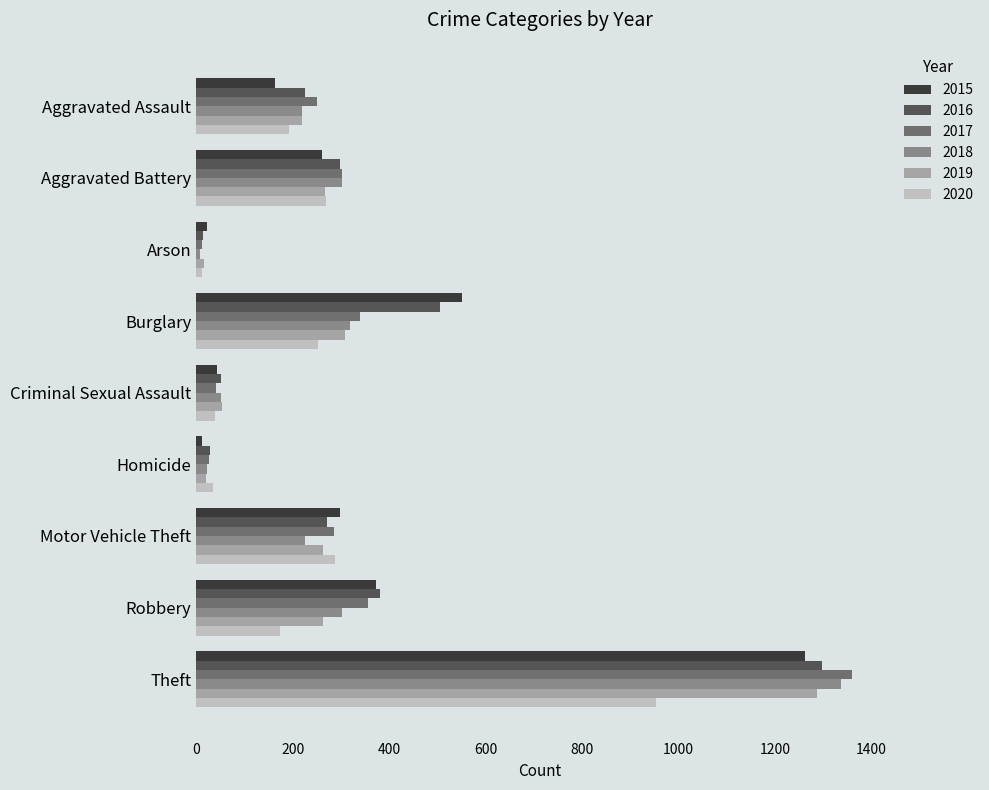

What is the average value of the 2019 series?

300